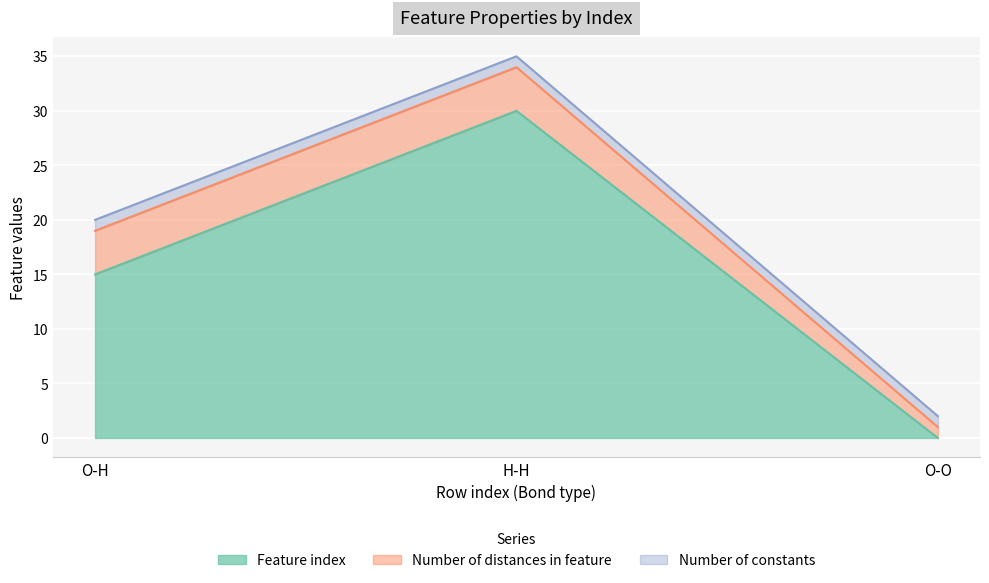

What is the maximum value for Feature index?

30